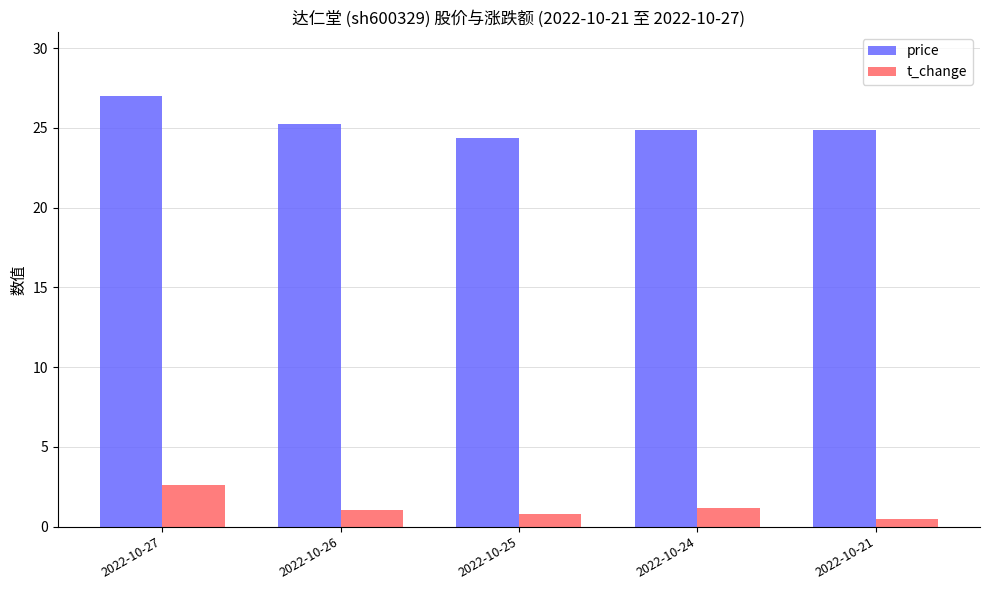

What is the difference between the highest and lowest values at 2022-10-25?

23.6